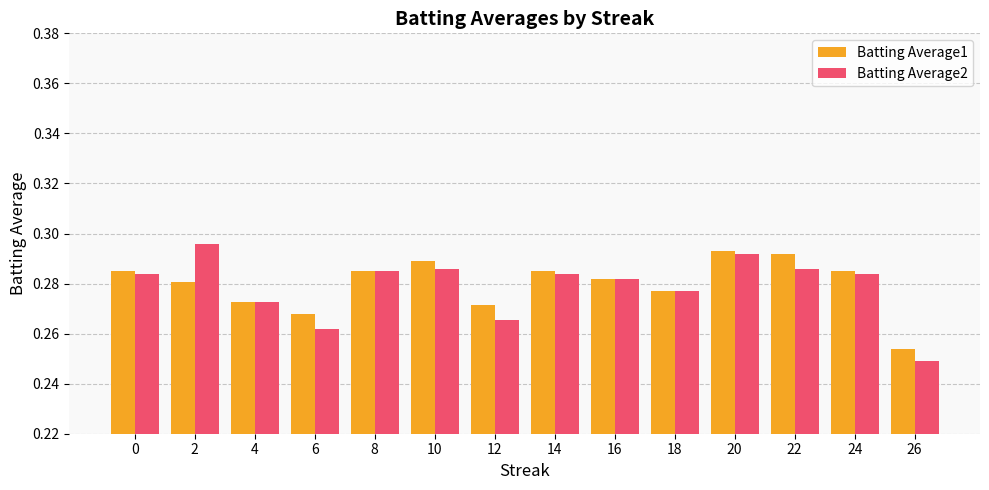

Where is Batting Average2 nearest to the value 0?

26